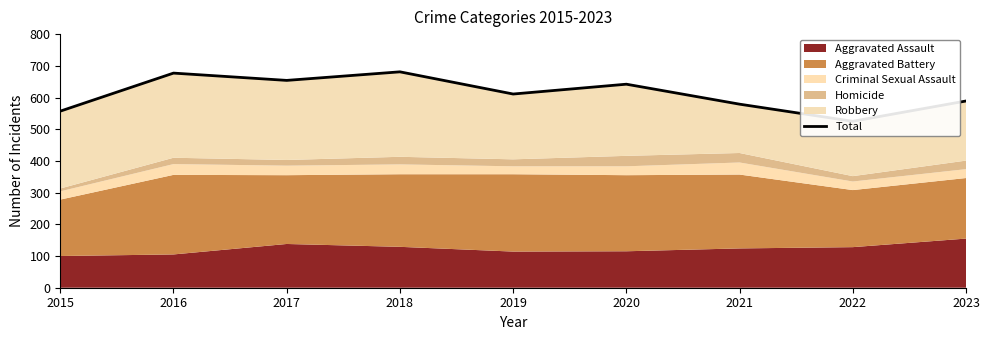

Reading right to left, transcribe all the data shown in this chart.

589	525	579	642	611	681	654	677	557